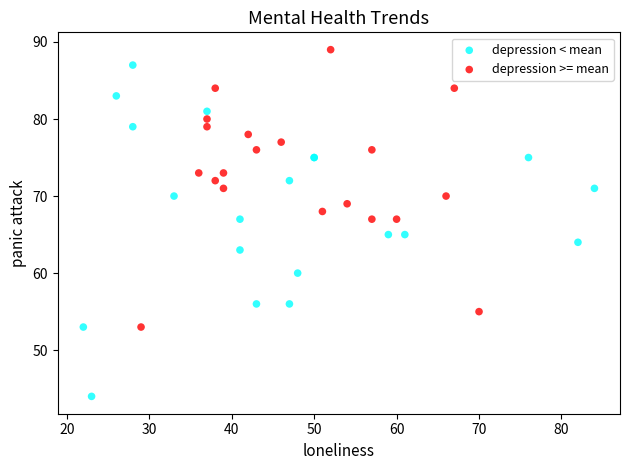

Which series reaches the maximum Y coordinate?

depression >= mean